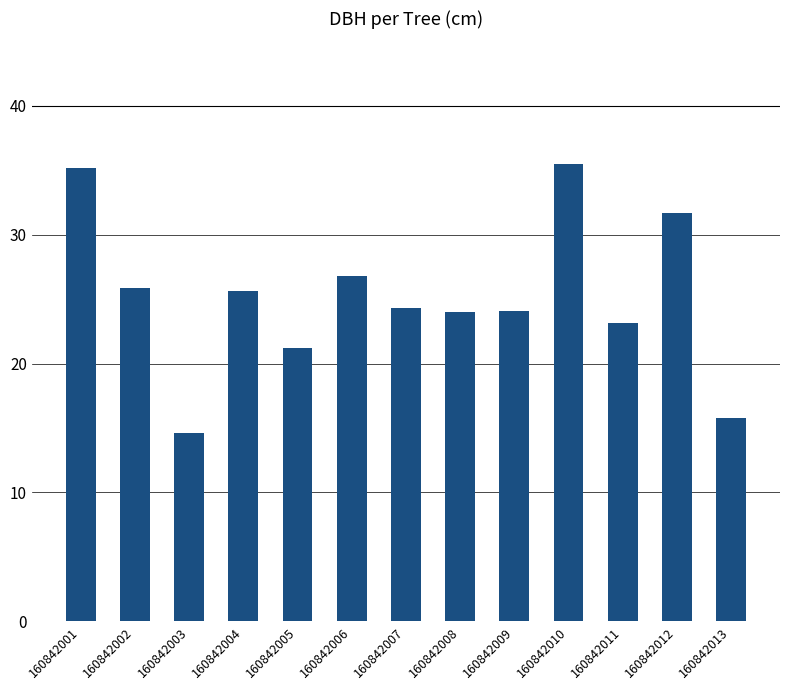

True or false: the data shows 14.6 at 160842003.

True